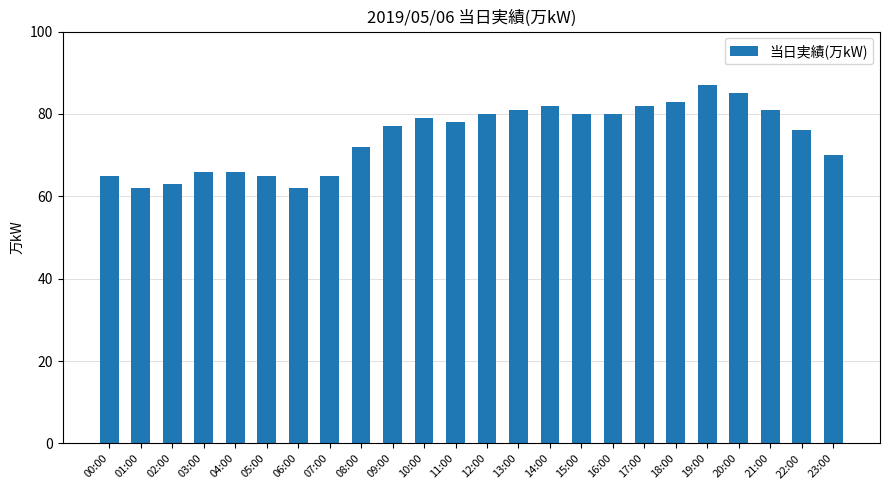

What is the ratio of the value at 19:00 to the value at 09:00?

1.1